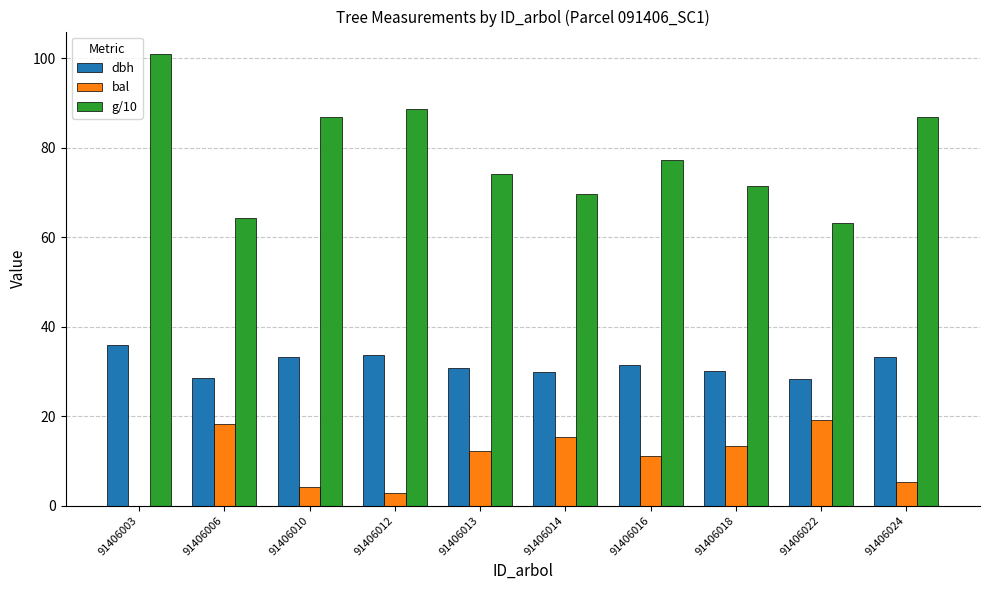

What is the total value across all series at 91406010?

124.4